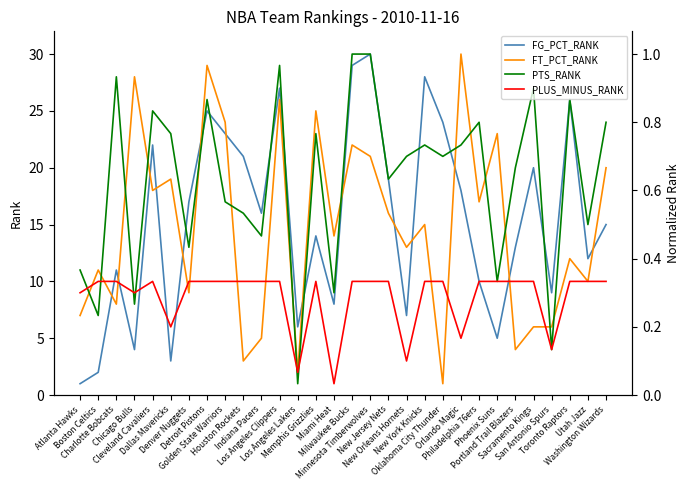

What is the value of the PLUS_MINUS_RANK point at the 2nd from the left?

10